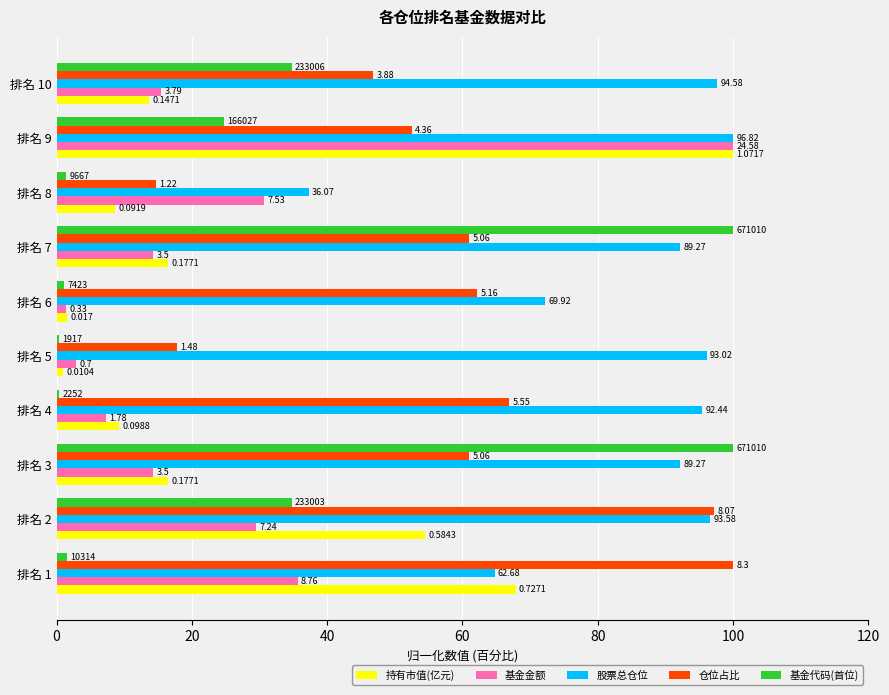

At how many categories does at least one series exceed 51?

9